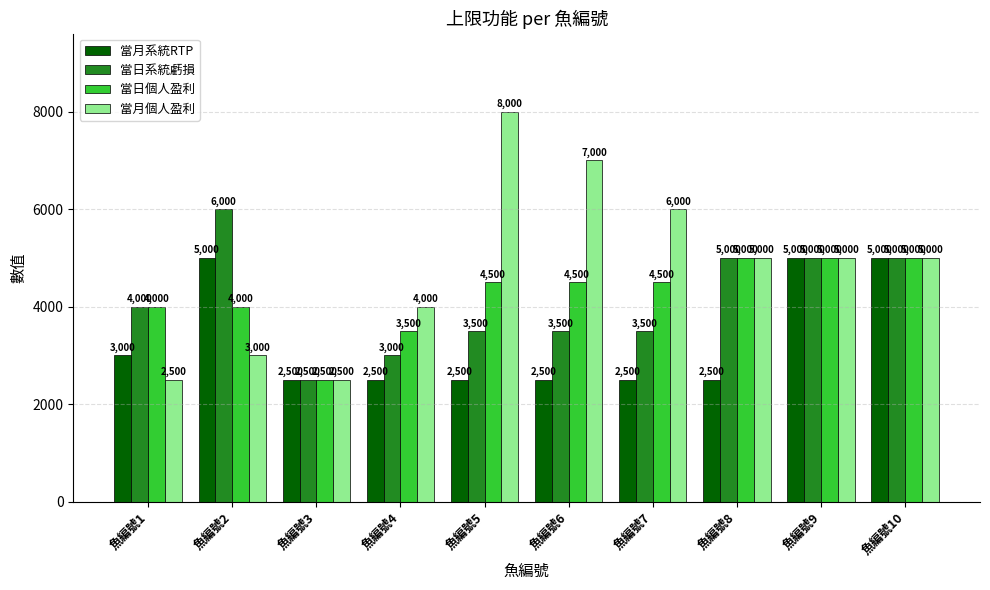

At how many categories does at least one series exceed 6491?

2